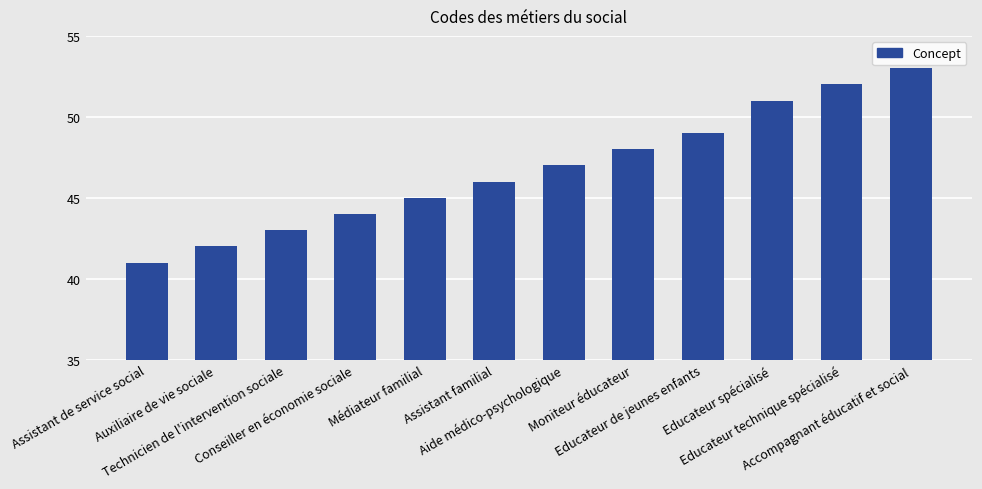

How many categories are shown in the chart?

12